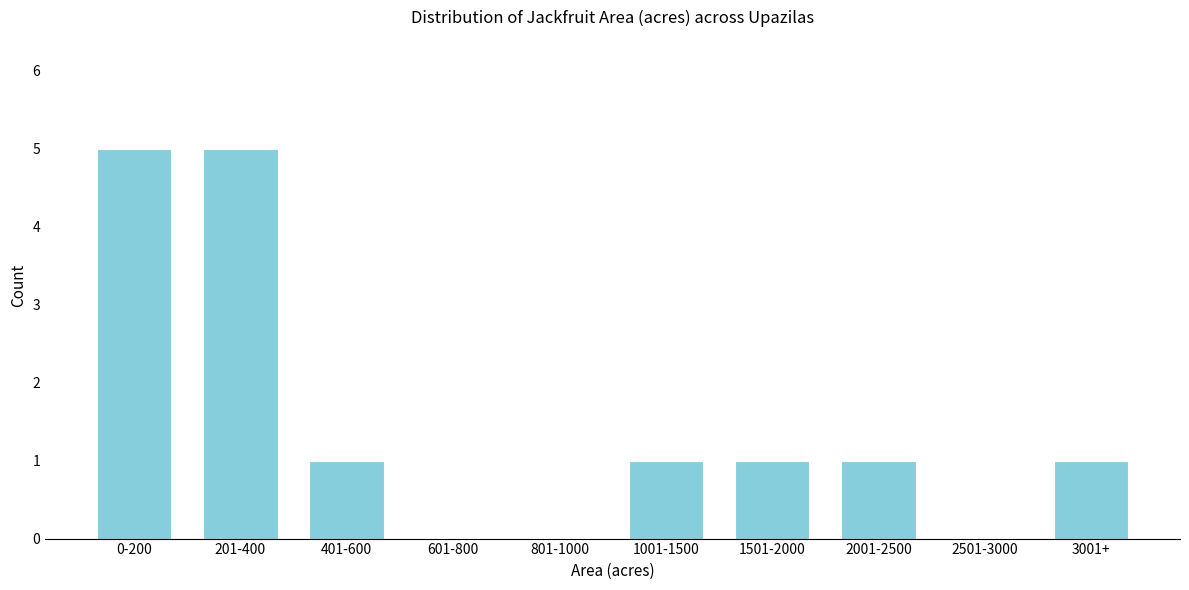

Reading left to right, extract all data points from this chart.

0-200=5	201-400=5	401-600=1	601-800=0	801-1000=0	1001-1500=1	1501-2000=1	2001-2500=1	2501-3000=0	3001+=1